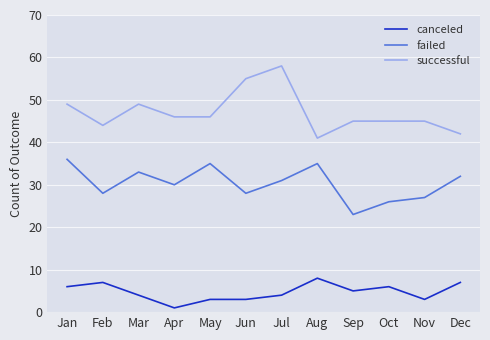

True or false: failed has a value of 40 at Feb.

False